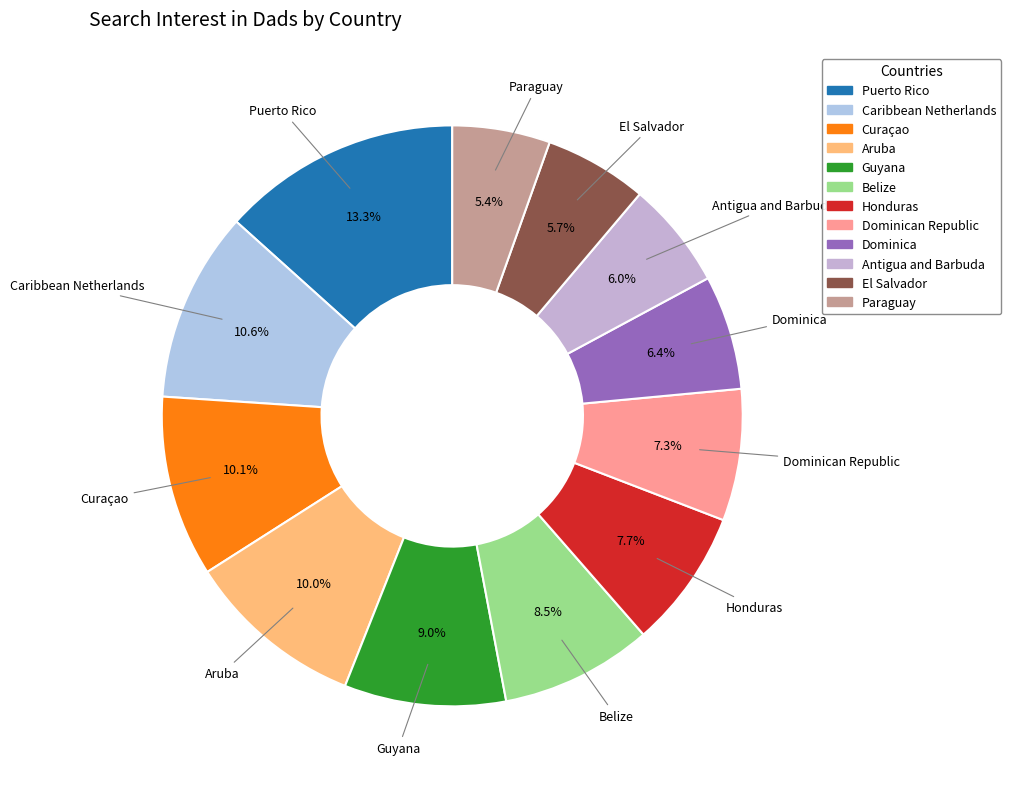

What is the largest slice in the pie chart?

Puerto Rico